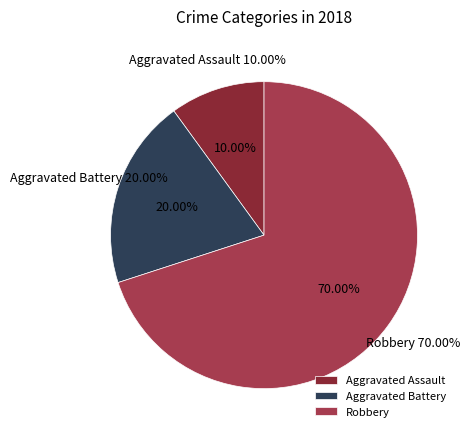

Rank the categories by value from highest to lowest.

Robbery, Aggravated Battery, Aggravated Assault